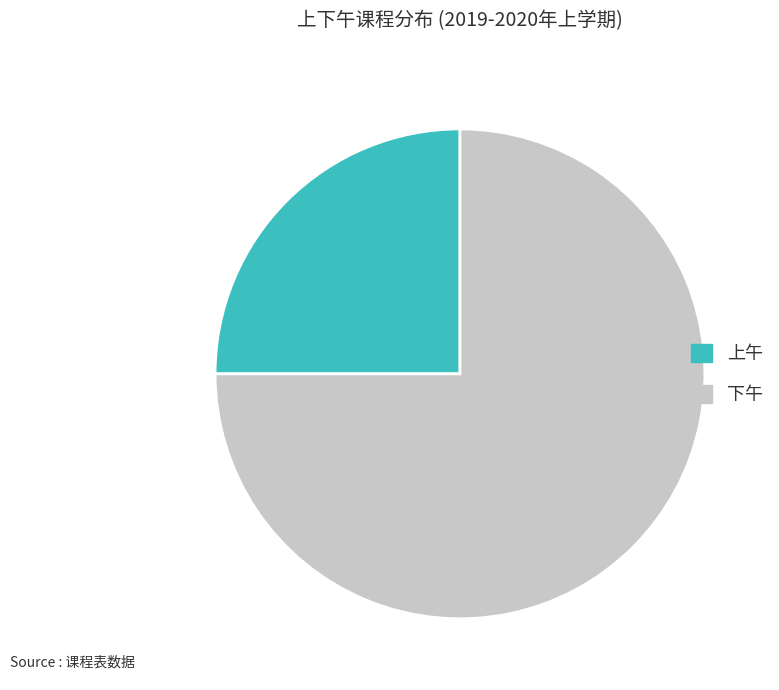

Is there a majority slice in this chart?

Yes